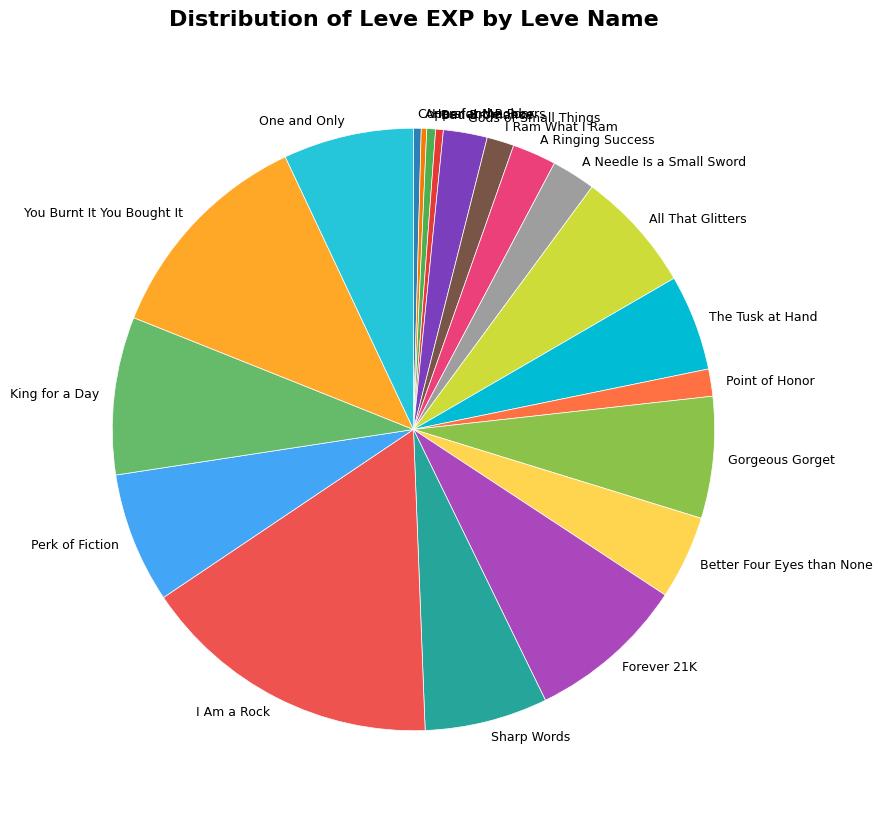

How many segments does this pie chart have?

20